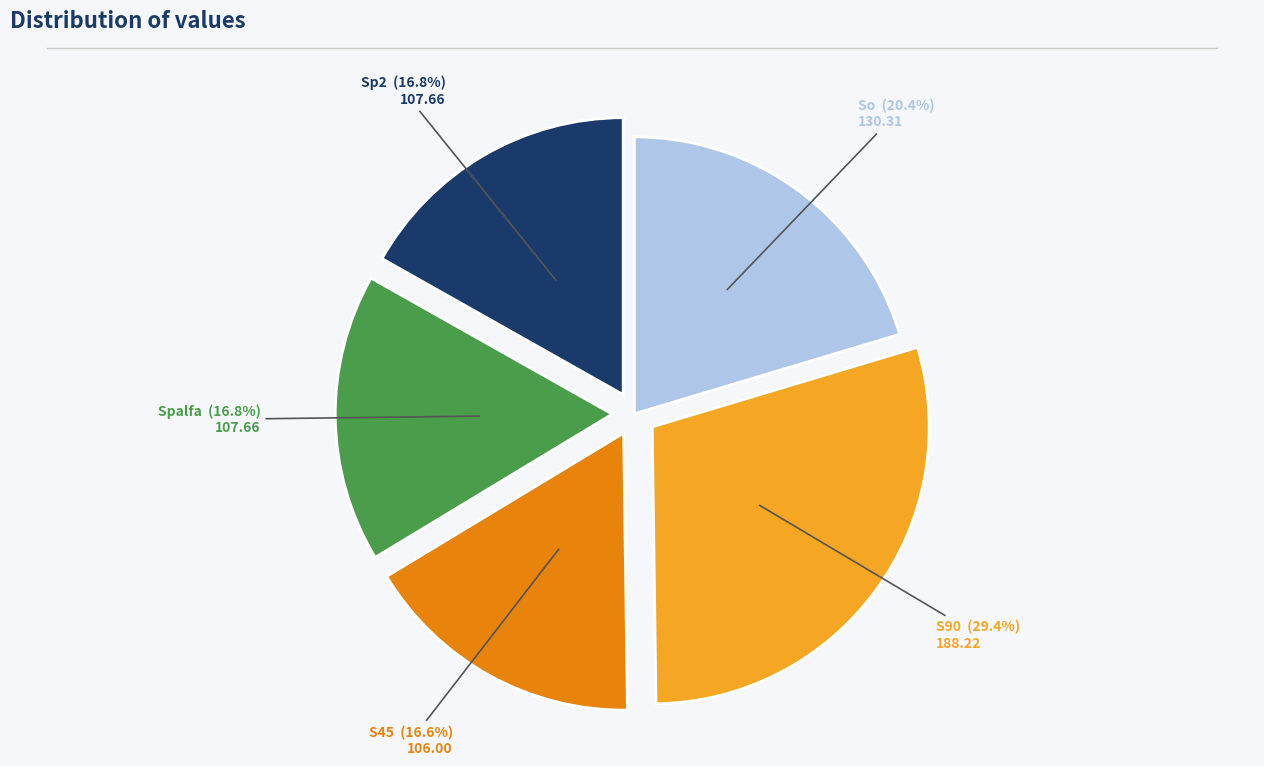

Is there a majority slice in this chart?

No